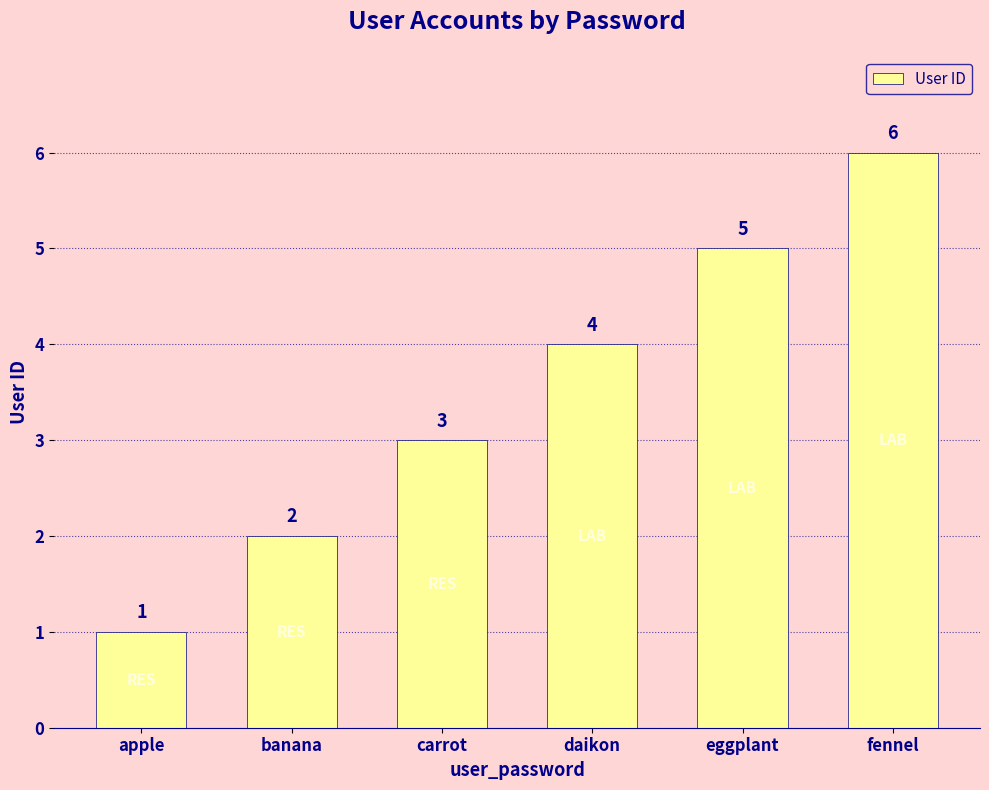

Reading right to left, what are all the values shown in this chart?

fennel=6	eggplant=5	daikon=4	carrot=3	banana=2	apple=1